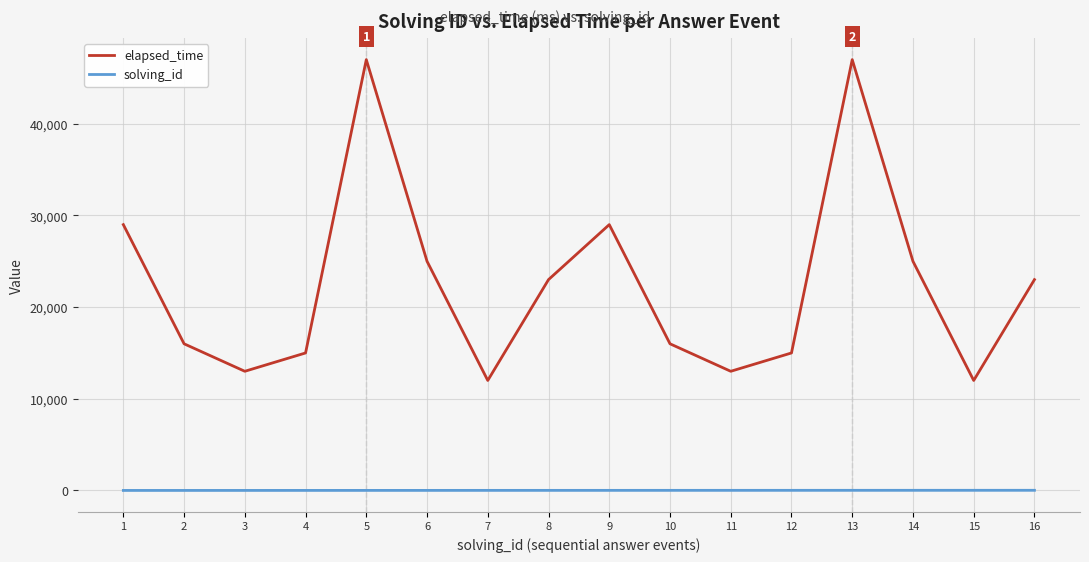

What is the difference between the maximum and minimum values in the elapsed_time series?

35000